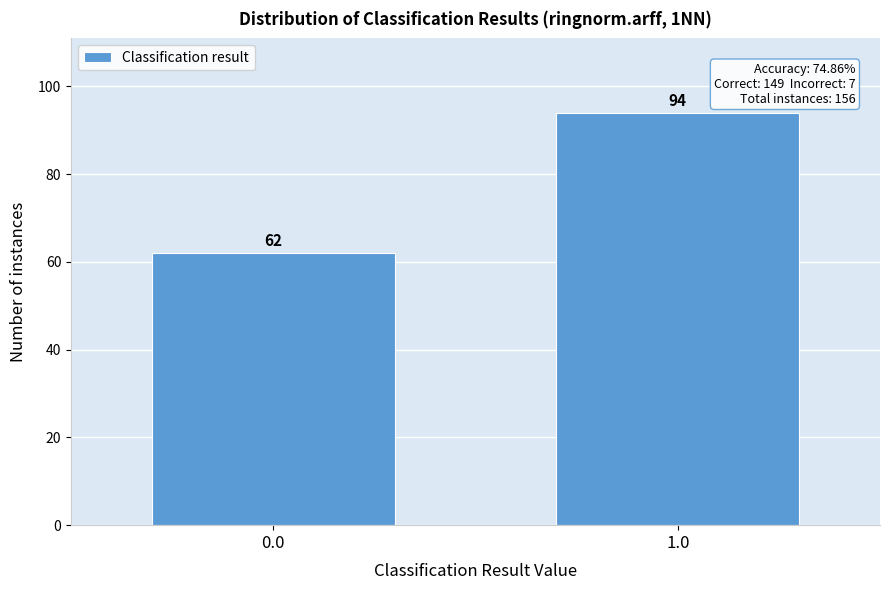

Reading right to left, transcribe all the data shown in this chart.

1.0=94	0.0=62